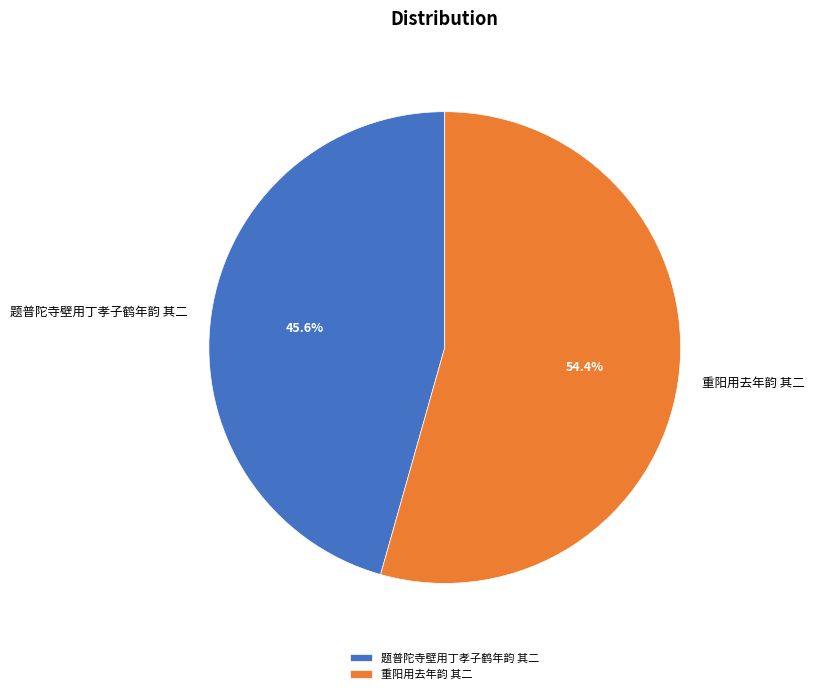

To the nearest percent, what is the difference between the 重阳用去年韵 其二 and 题普陀寺壁用丁孝子鹤年韵 其二 slice percentages?

9%